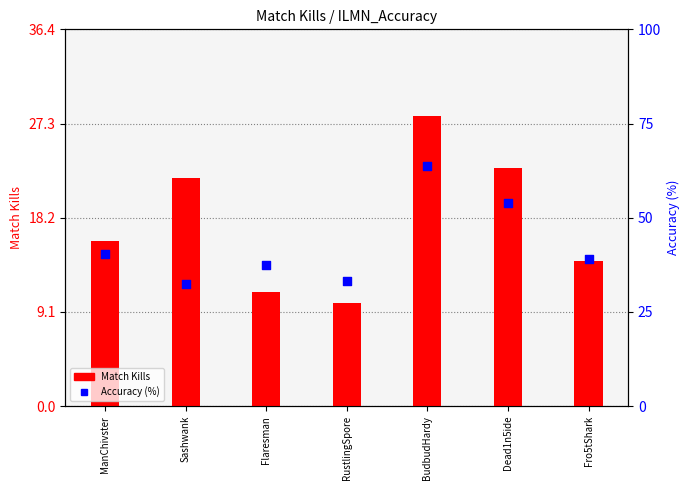

Which series contains the highest Y value?

Accuracy (%)